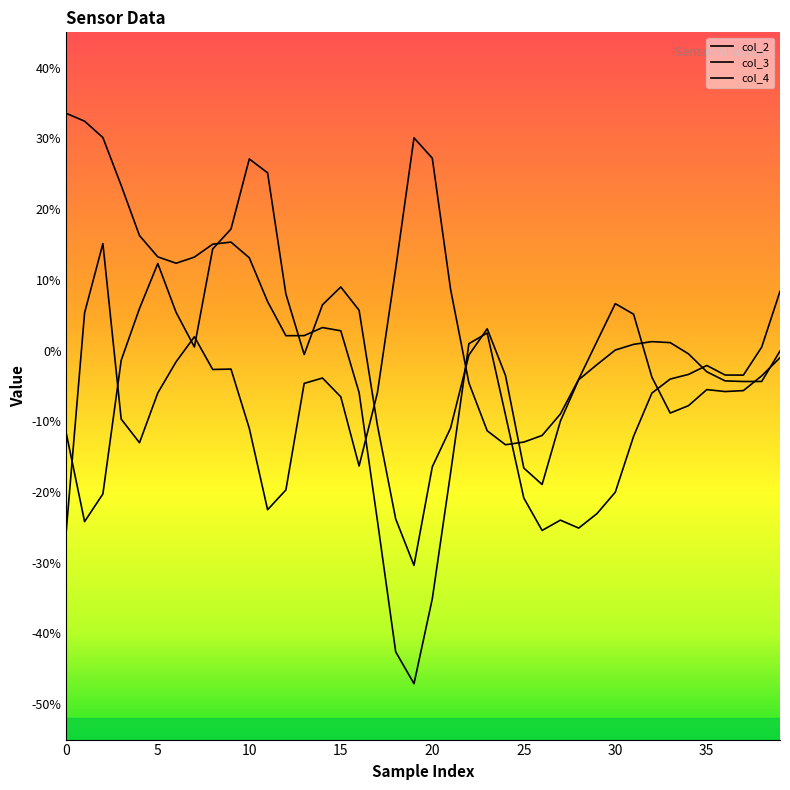

Does the chart have visible grid lines?

No